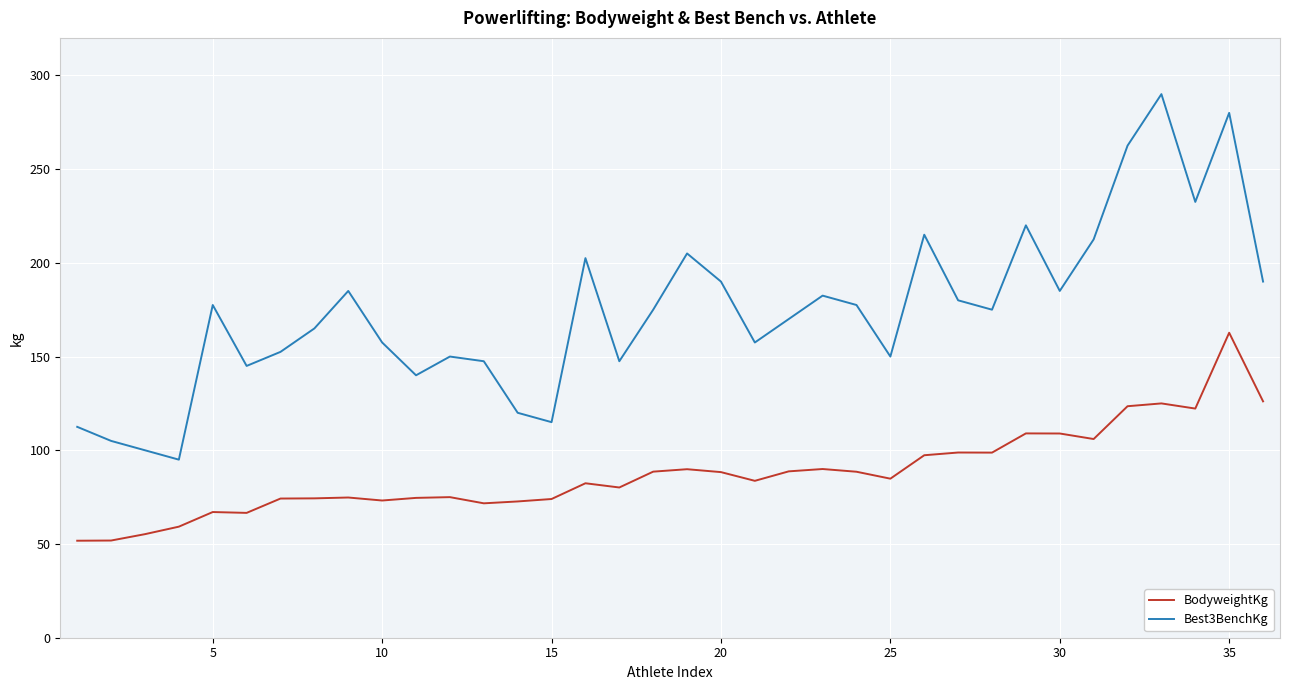

What is the lowest value of the Best3BenchKg series?

95.0